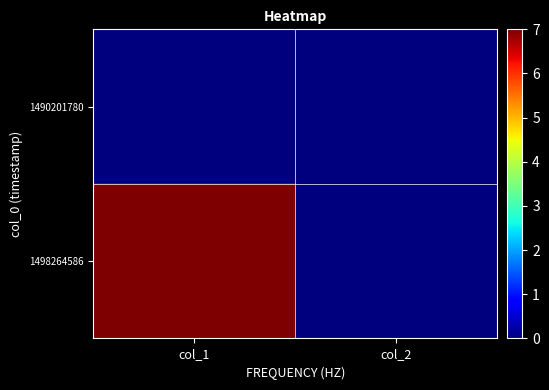

Reading left to right, transcribe all the data shown in this chart.

1490201780: col_1=0	col_2=0
1498264586: col_1=7	col_2=0